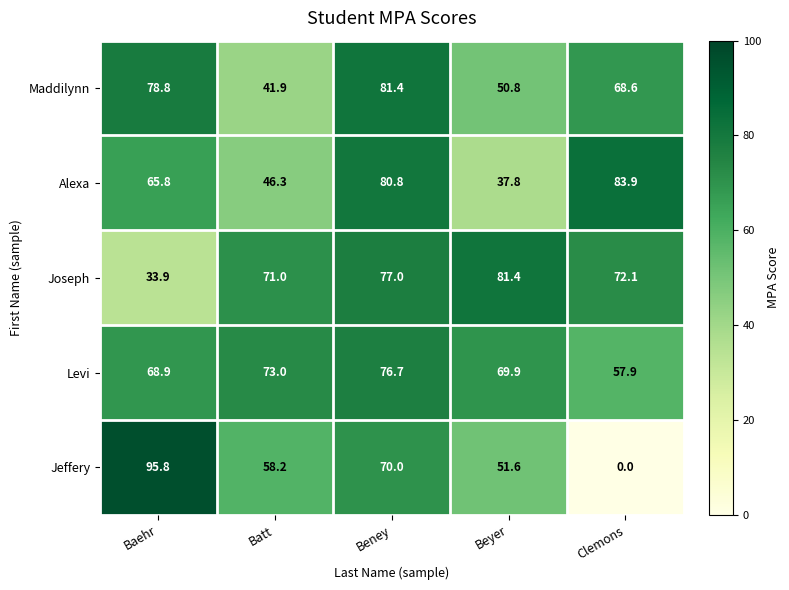

What is the sum of all Maddilynn values?

321.5